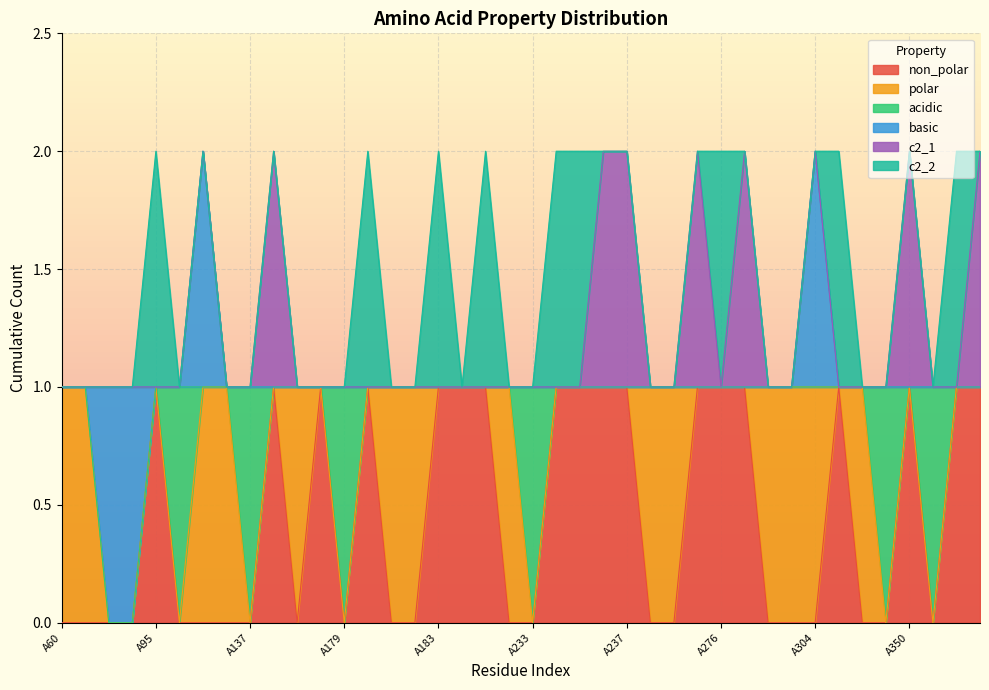

How many positive values does the basic series have?

4